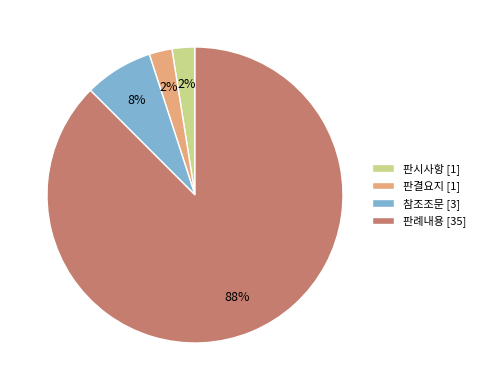

Combined, do 판시사항 [1] and 참조조문 [3] account for over 50%?

No